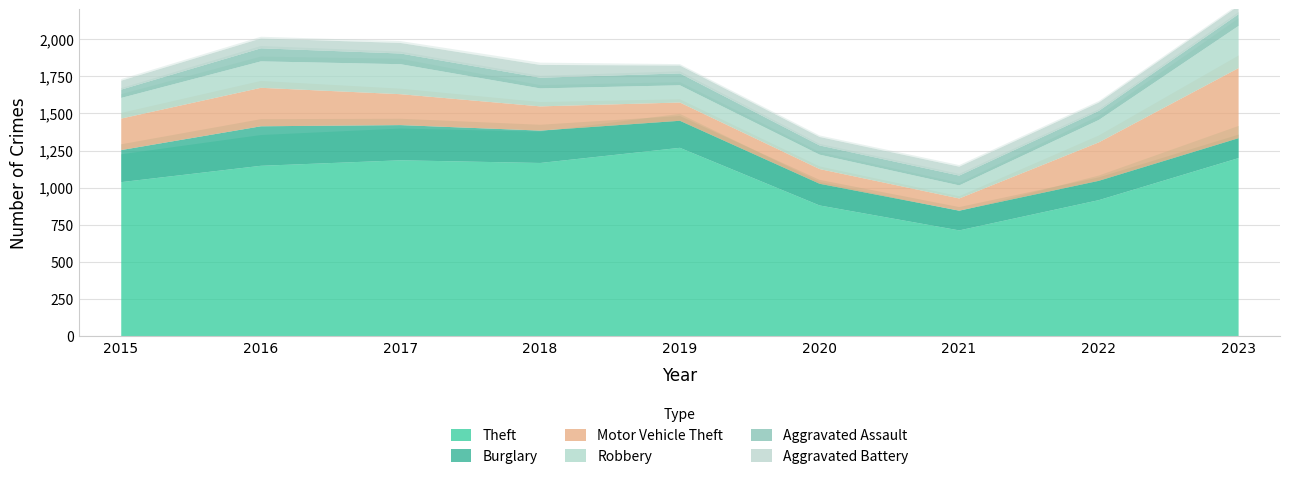

How many lines are shown in the chart?

6